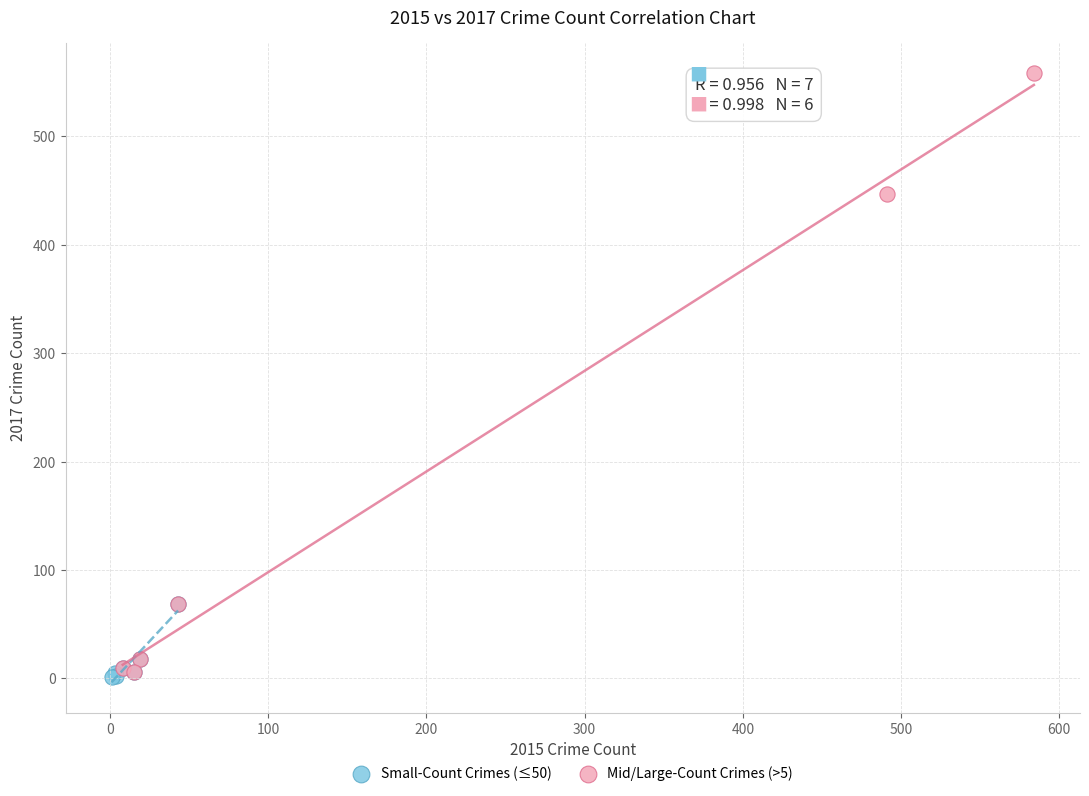

Which series contains the lowest Y value?

Small-Count Crimes (≤50)